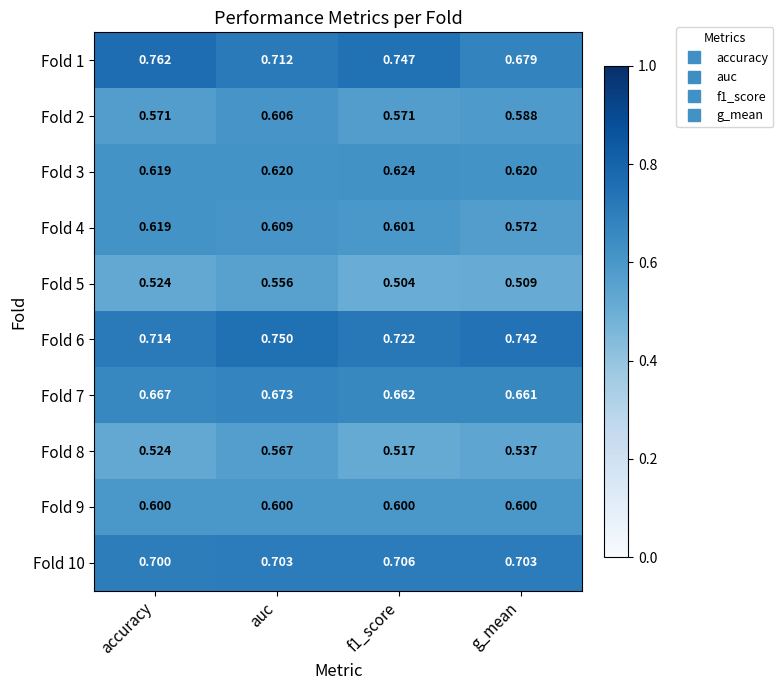

Rank the series by their maximum value, from lowest to highest.

Fold 5, Fold 8, Fold 9, Fold 2, Fold 4, Fold 3, Fold 7, Fold 10, Fold 6, Fold 1